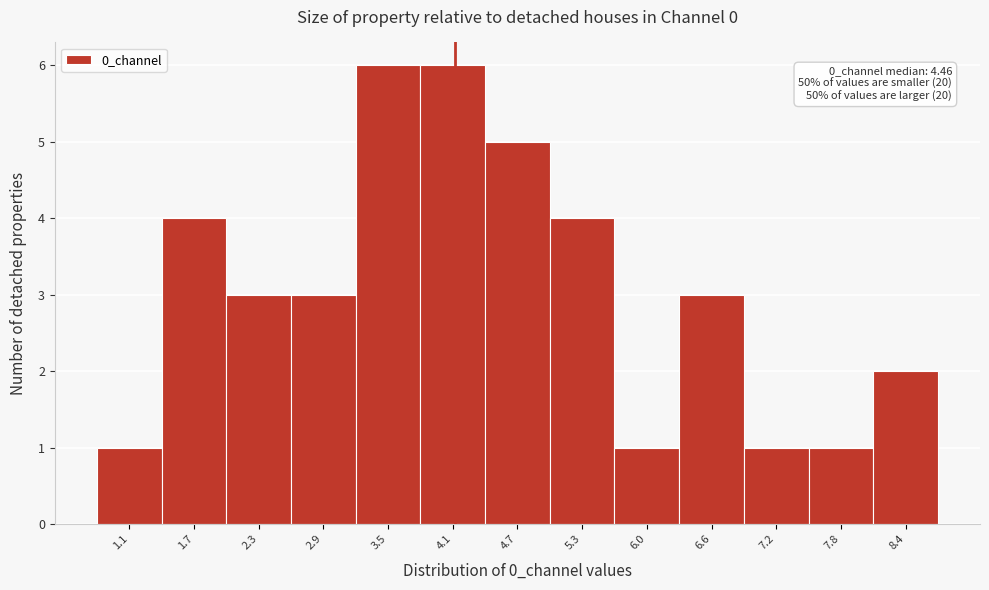

Reading right to left, list all the values displayed in this chart.

8.4=2	7.8=1	7.2=1	6.6=3	6.0=1	5.3=4	4.7=5	4.1=6	3.5=6	2.9=3	2.3=3	1.7=4	1.1=1